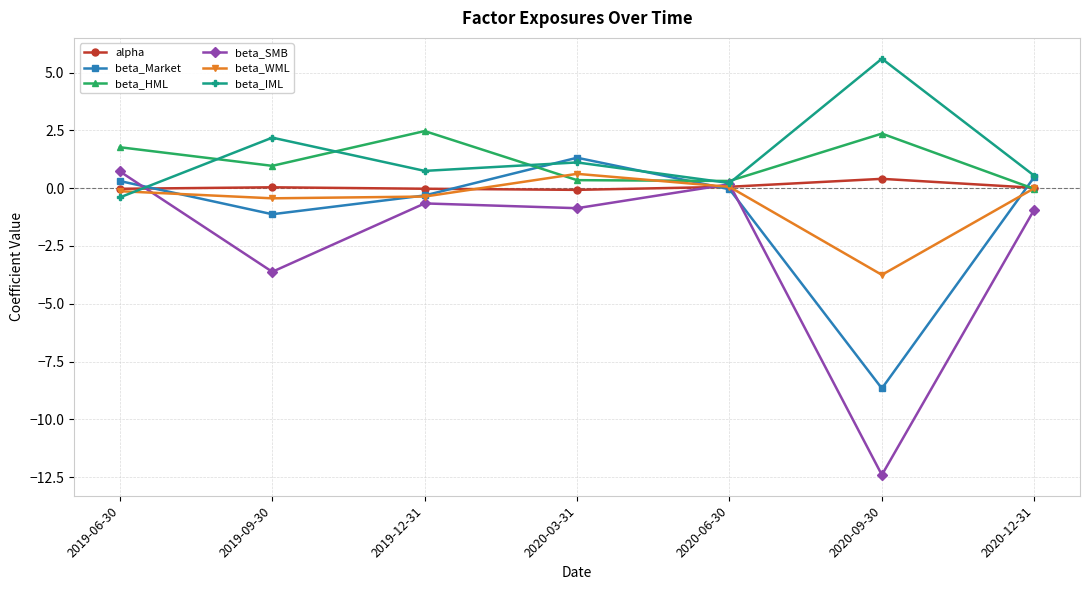

Between which two adjacent categories do beta_SMB and beta_Market first intersect?

2019-06-30 and 2019-09-30